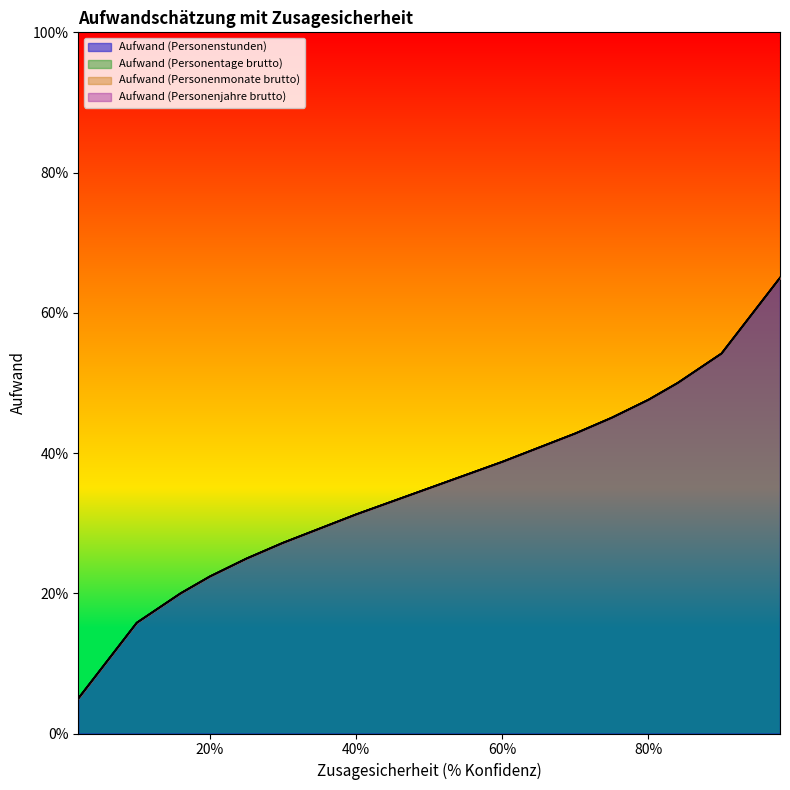

What is the value of the Aufwand (Personenjahre brutto) point at the 1st from the left?

5.0